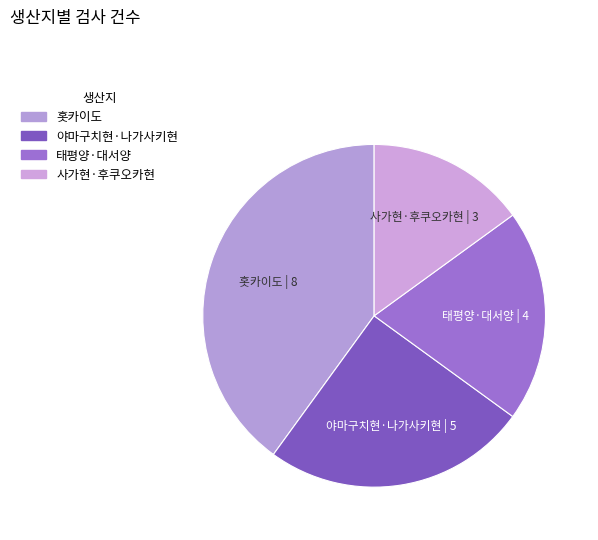

How many slices are in this pie chart?

4